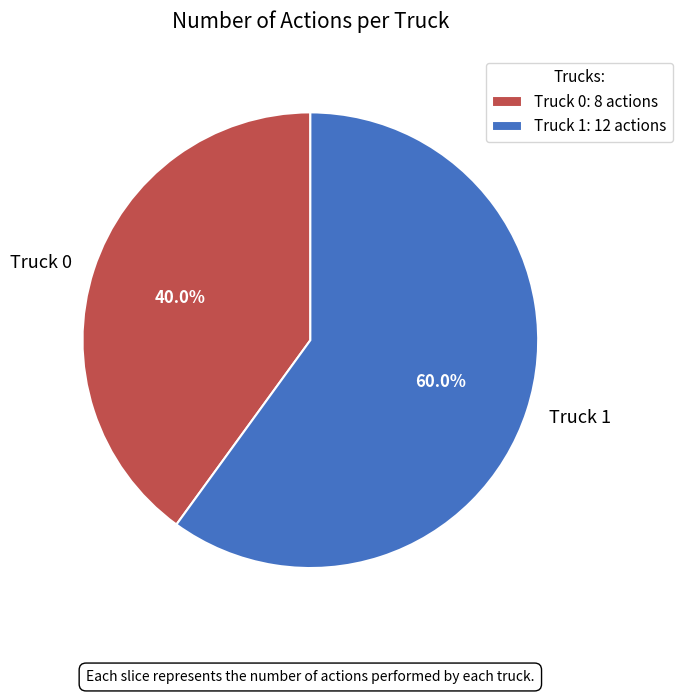

Which has a higher value, Truck 1 or Truck 0?

Truck 1